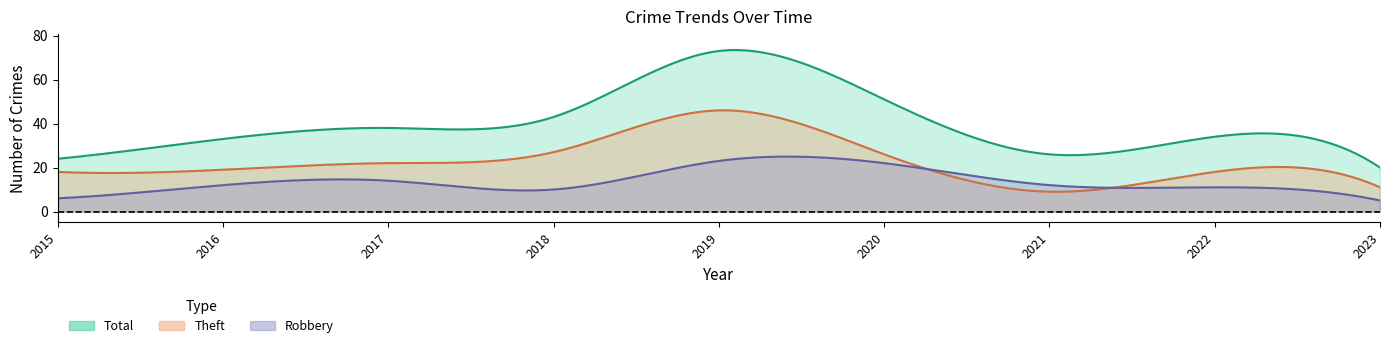

What is the value of the Robbery point at the 1st from the left?

6